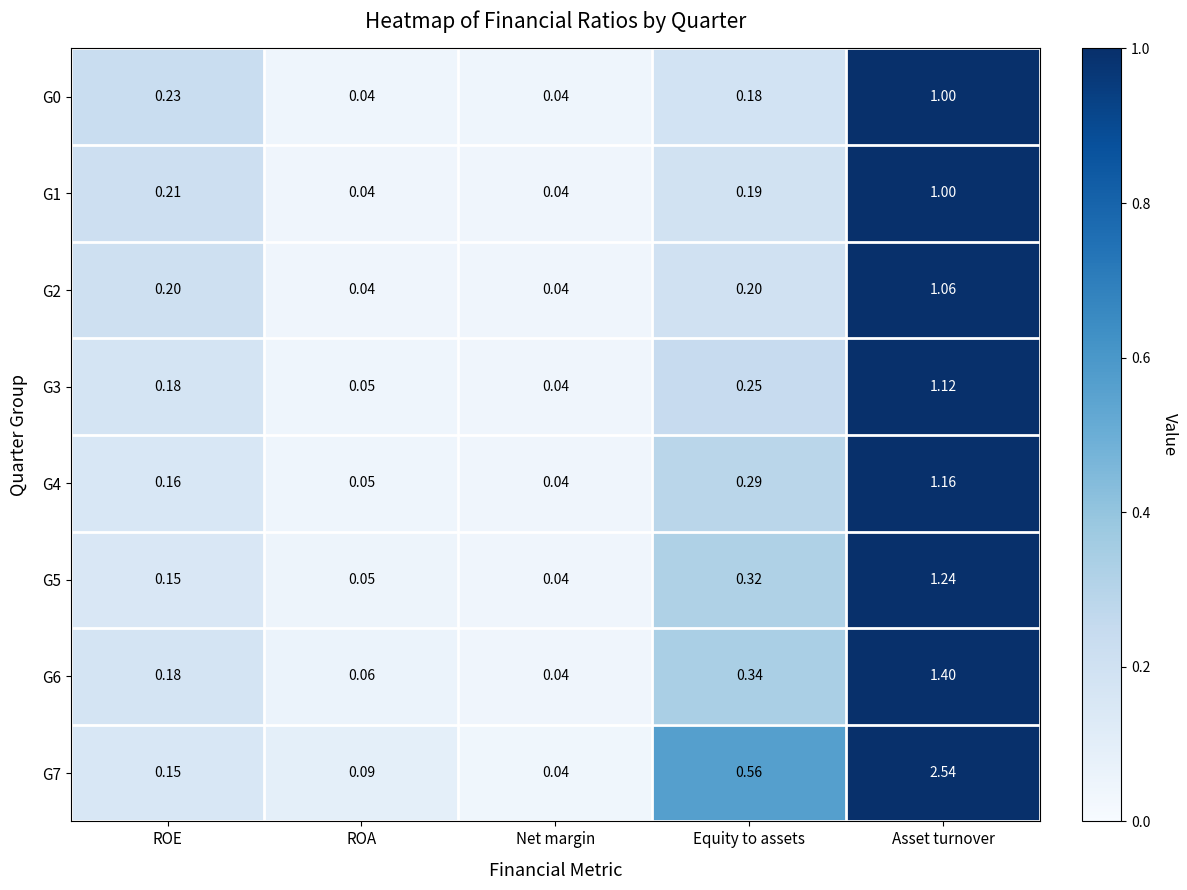

What is the difference between the highest and lowest values at Equity to assets?

0.4